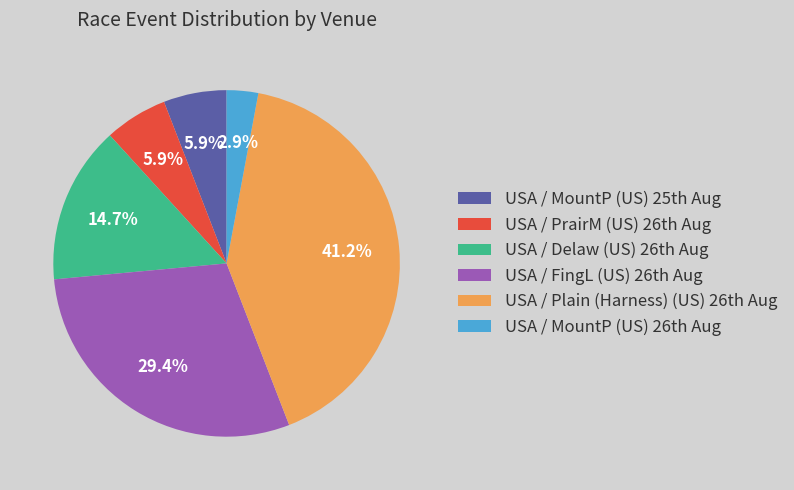

Which category has the smallest portion of the pie?

USA / MountP (US) 26th Aug